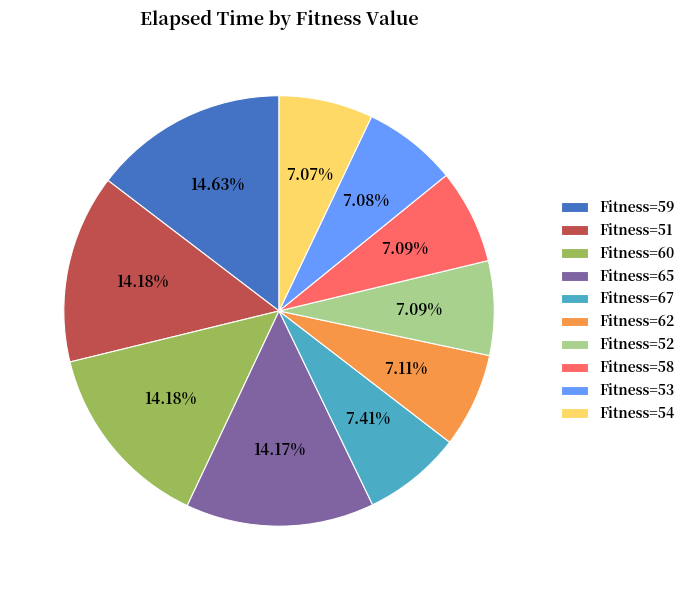

What is the ratio of the value at Fitness=67 to the value at Fitness=59?

0.5